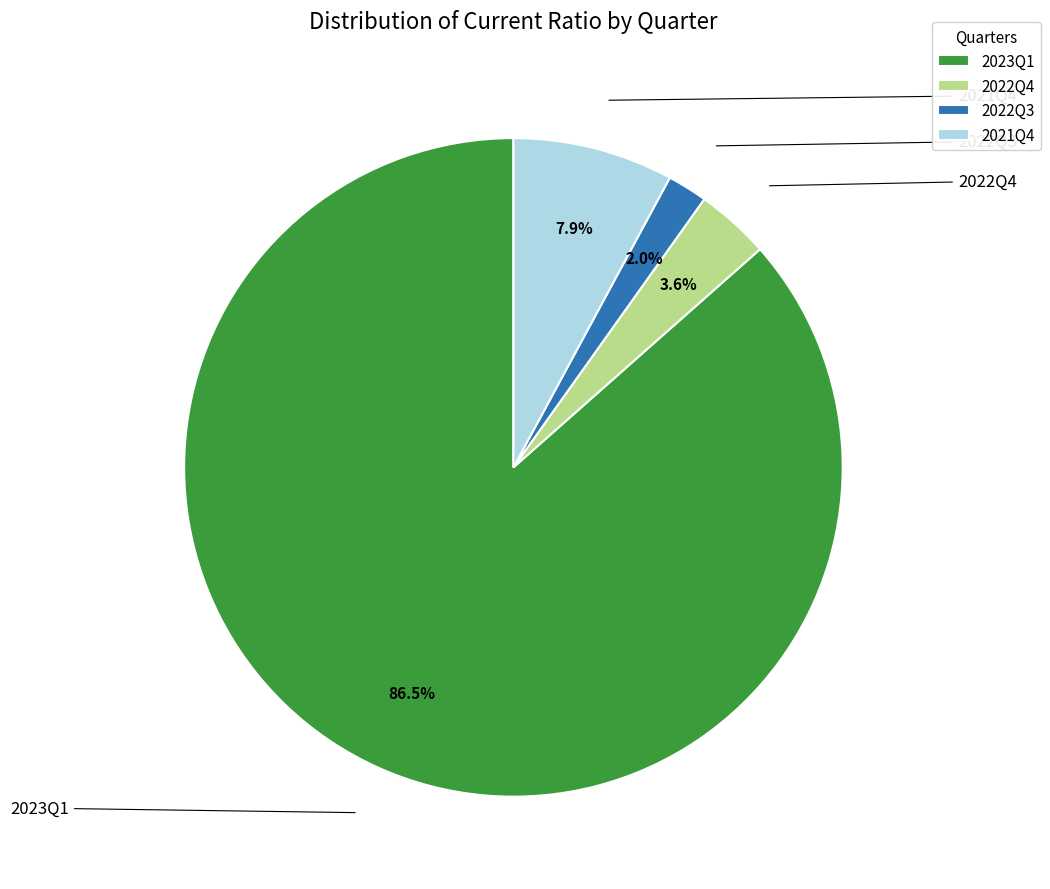

To the nearest percent, what is the combined percentage of 2022Q4 and 2021Q4?

12%